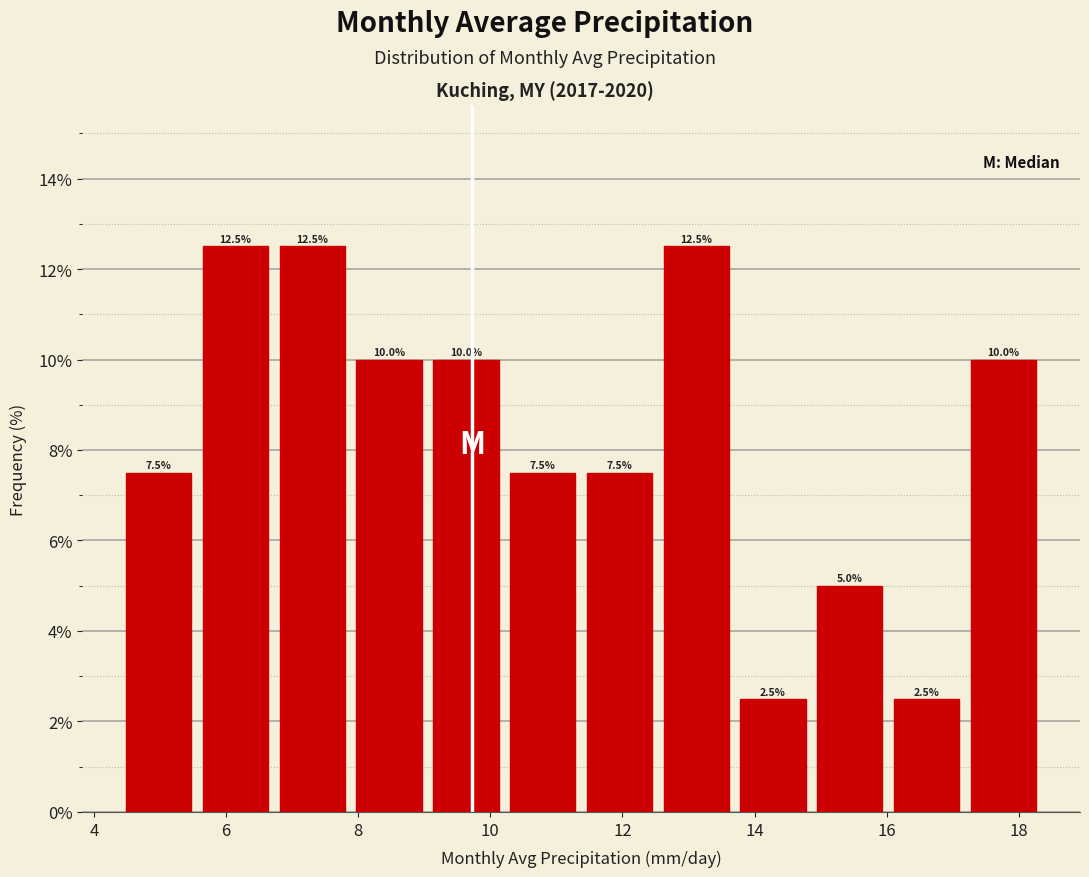

Reading left to right, transcribe this chart: for each bar, give the range it covers on the x-axis and its height. The bar edges are not printed on the chart, so give them approximately, as read against the axis.

4.4 to 5.6: 7.5
5.6 to 6.8: 12.5
6.8 to 7.8: 12.5
7.8 to 9.0: 10.0
9.0 to 10.2: 10.0
10.2 to 11.4: 7.5
11.4 to 12.6: 7.5
12.6 to 13.6: 12.5
13.6 to 14.8: 2.5
14.8 to 16.0: 5.0
16.0 to 17.2: 2.5
17.2 to 18.4: 10.0